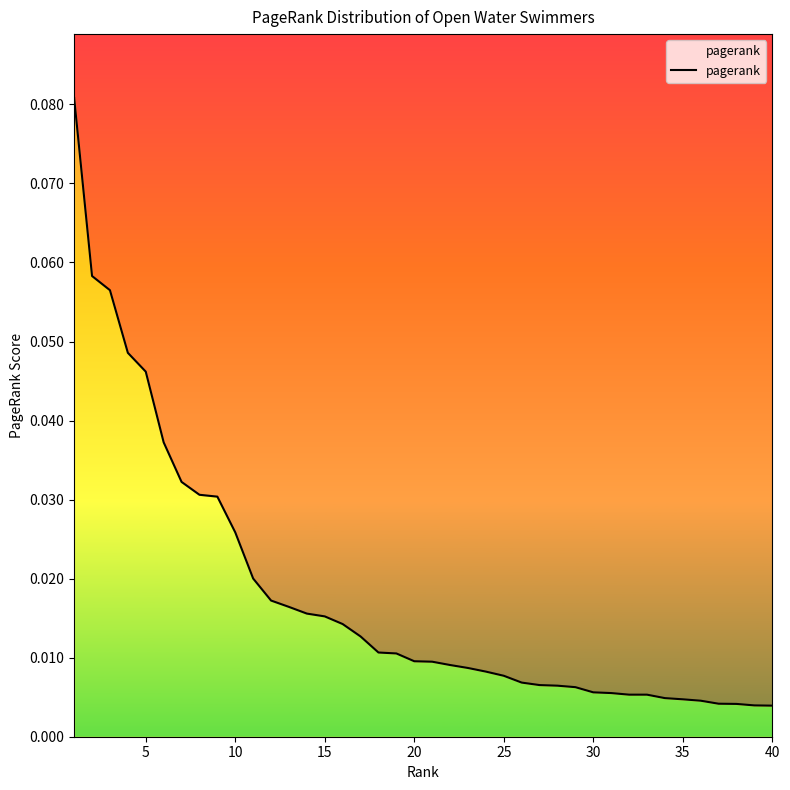

Does the chart display data point markers on the line(s)?

No